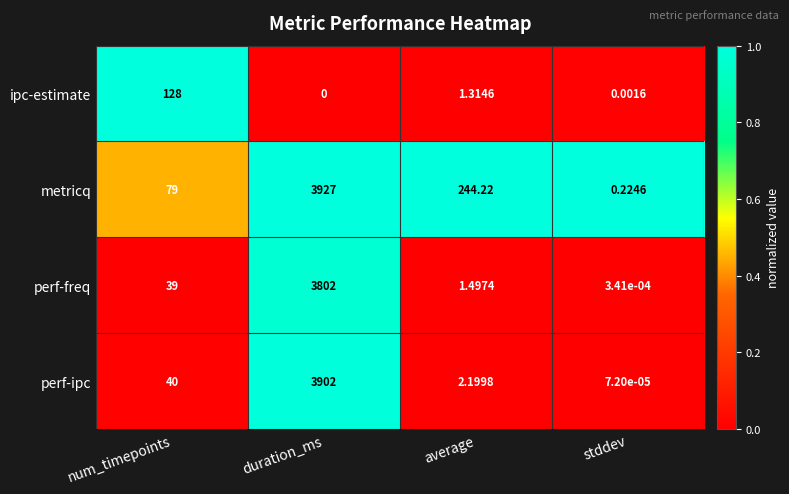

Which category has the highest value across all series?

duration_ms